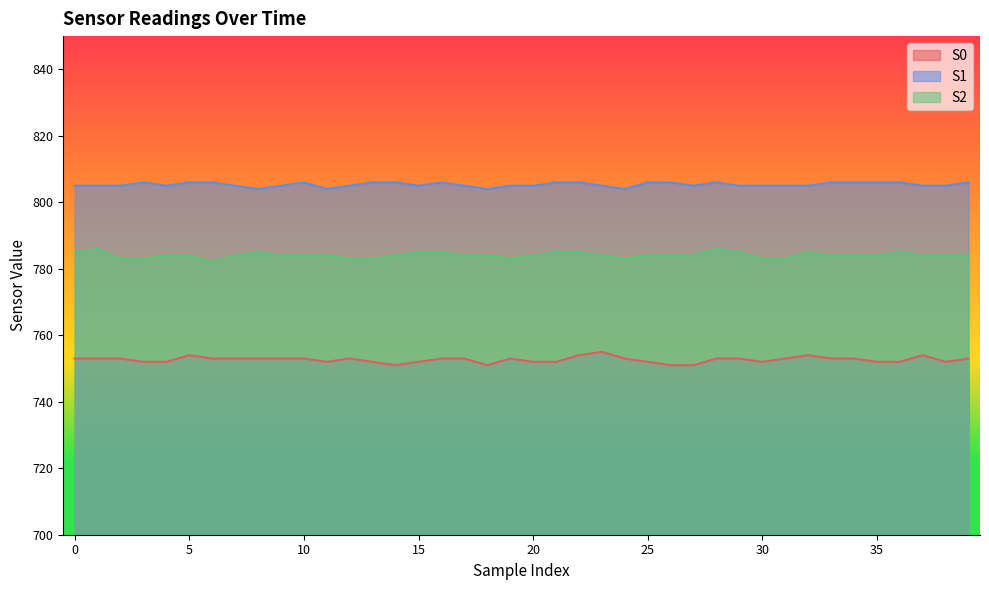

Which category has the highest value across all series?

3